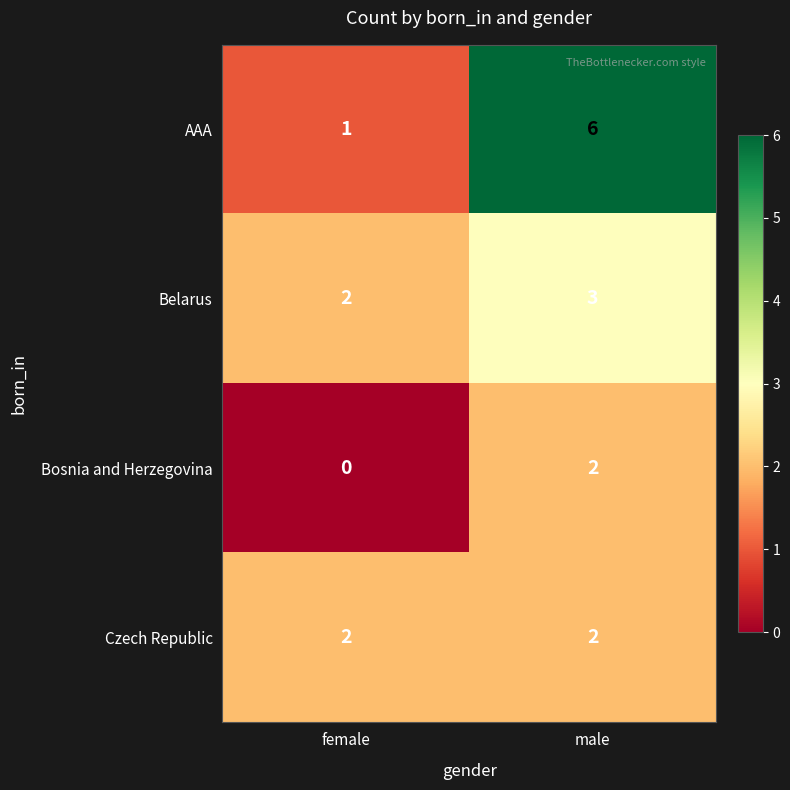

What is the difference between the AAA values at female and male?

5